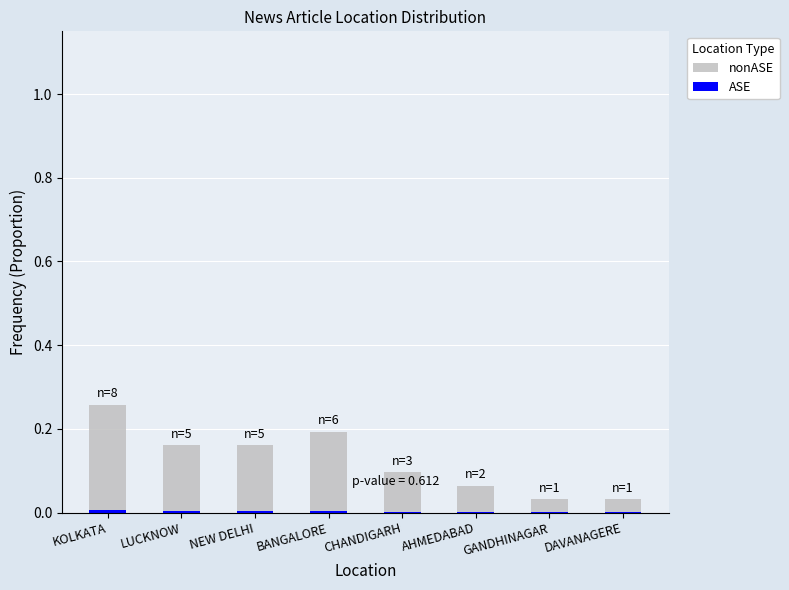

At which category is the sum across all series the highest?

KOLKATA